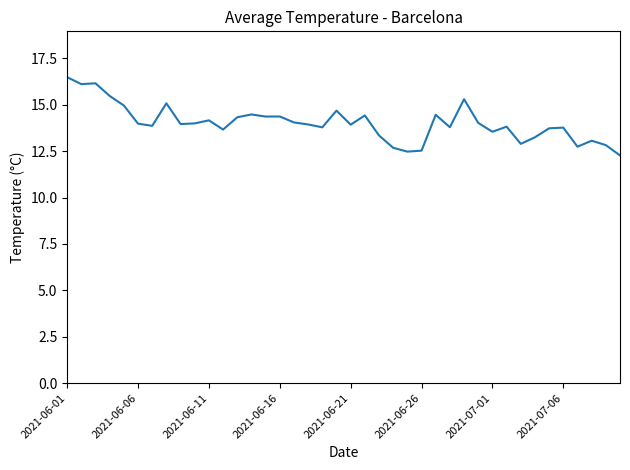

What is the difference between the maximum and minimum values?

4.2